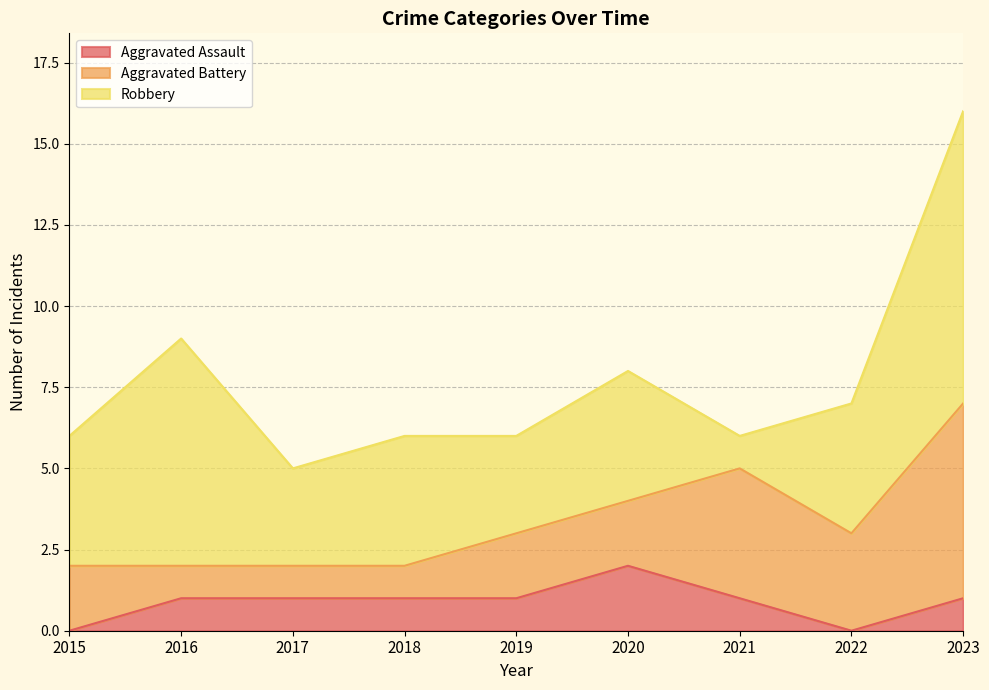

What value does the Aggravated Battery series have at 2019?

2